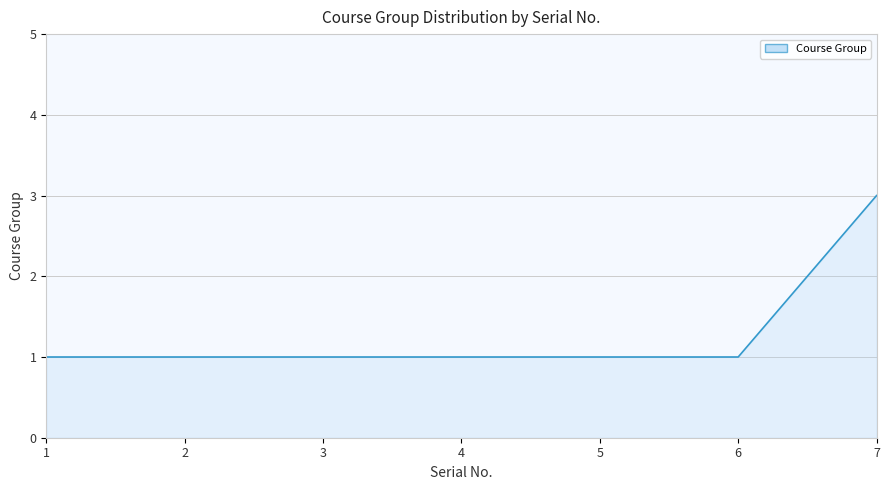

What is the average value?

1